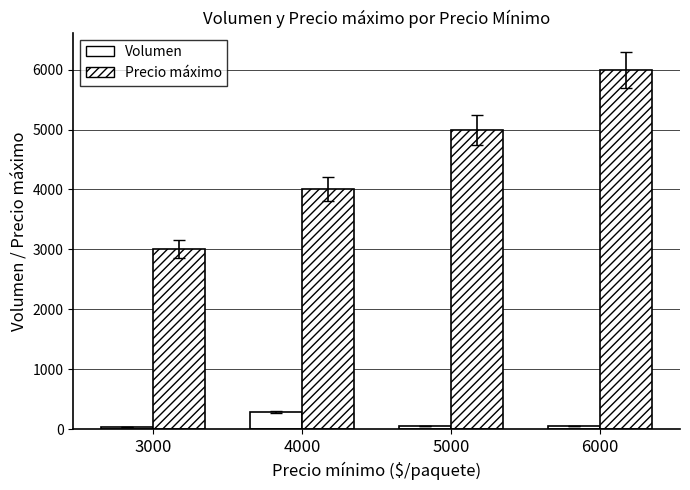

Which has a higher value, 3000 or 6000?

6000